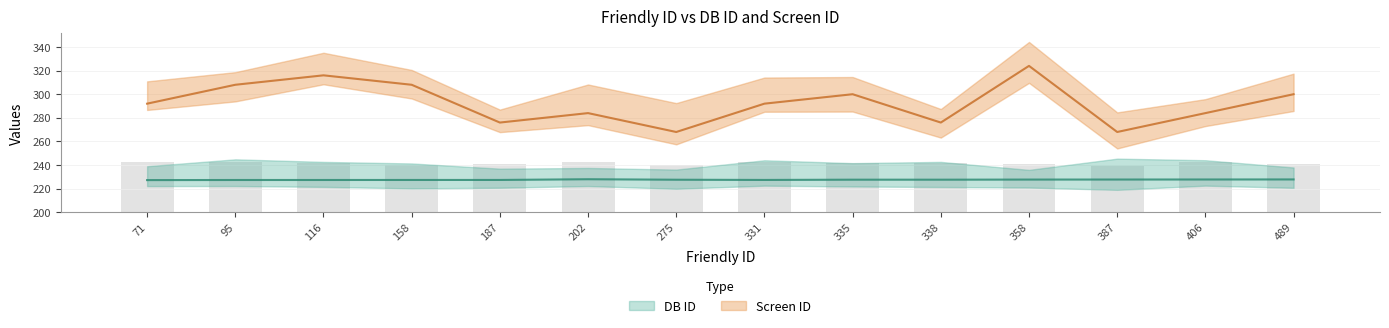

List the series in order of their overall mean, lowest first.

DB ID, Screen ID